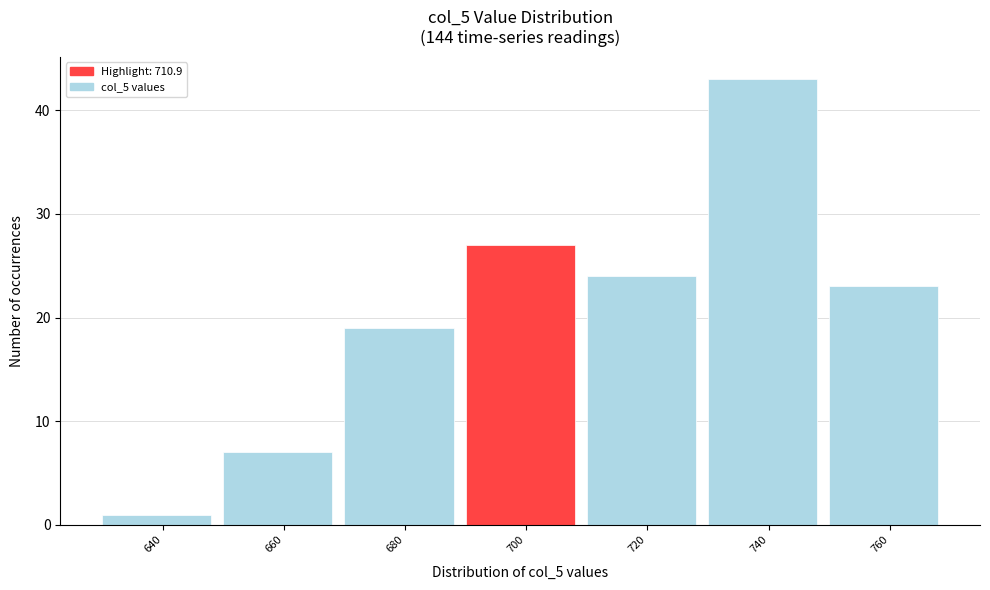

Reading right to left, what are all the values shown in this chart?

23	43	24	27	19	7	1